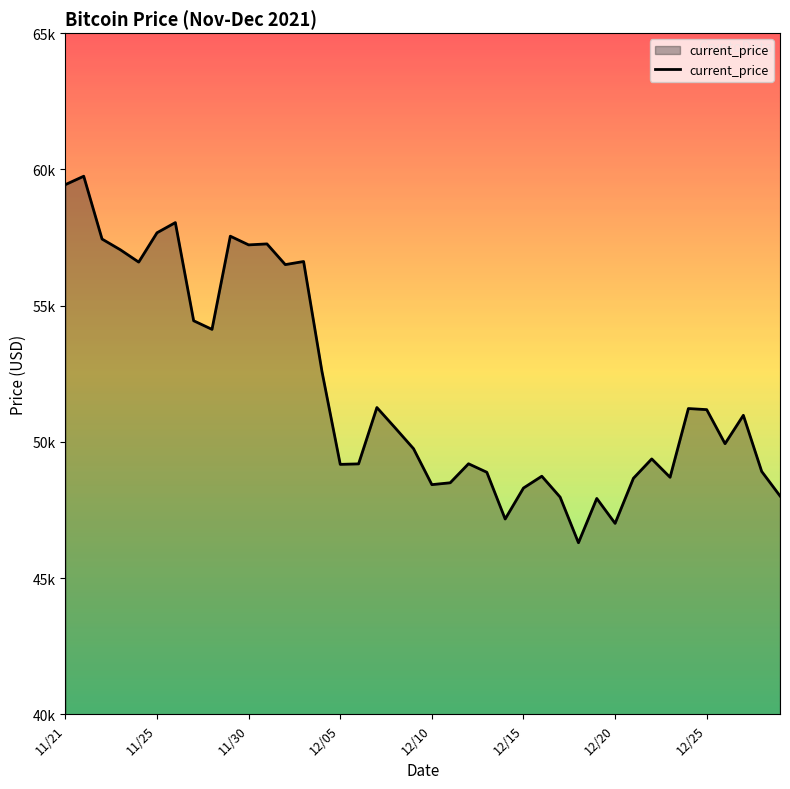

Does the chart have visible grid lines?

No